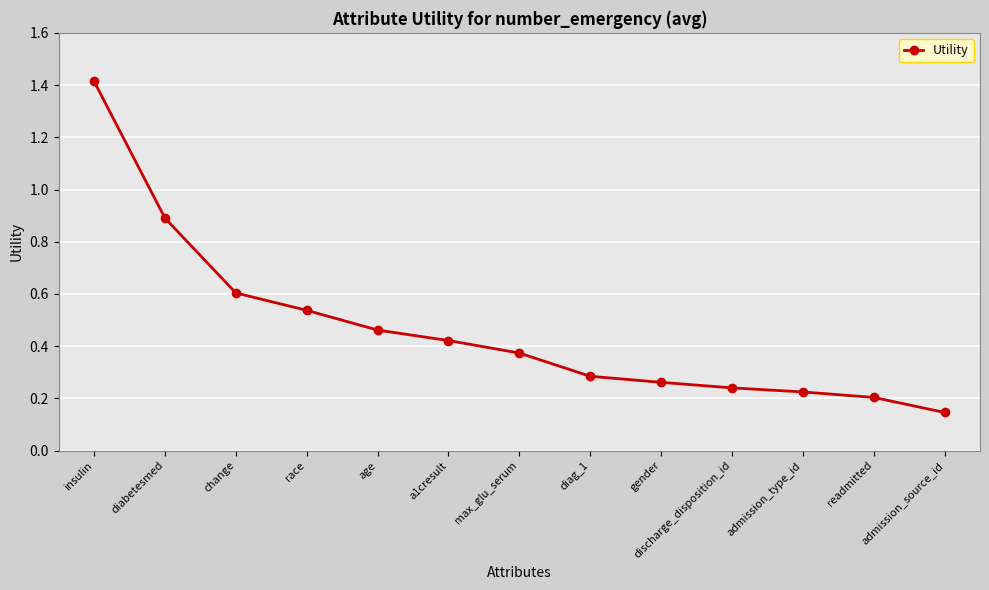

True or false: the data shows 0.2 at admission_type_id.

True